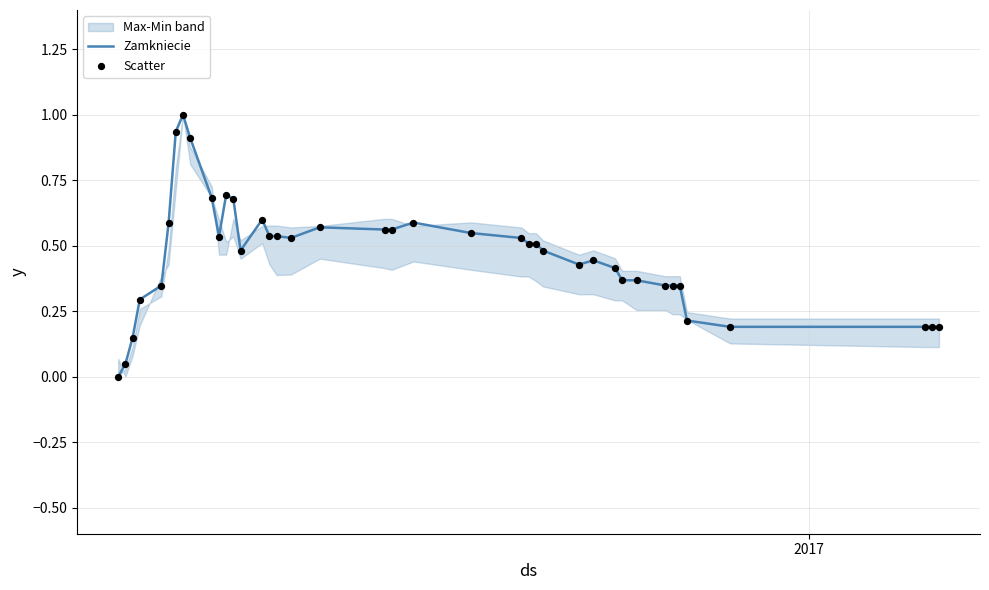

What is the highest value of the Zamkniecie series?

1.0